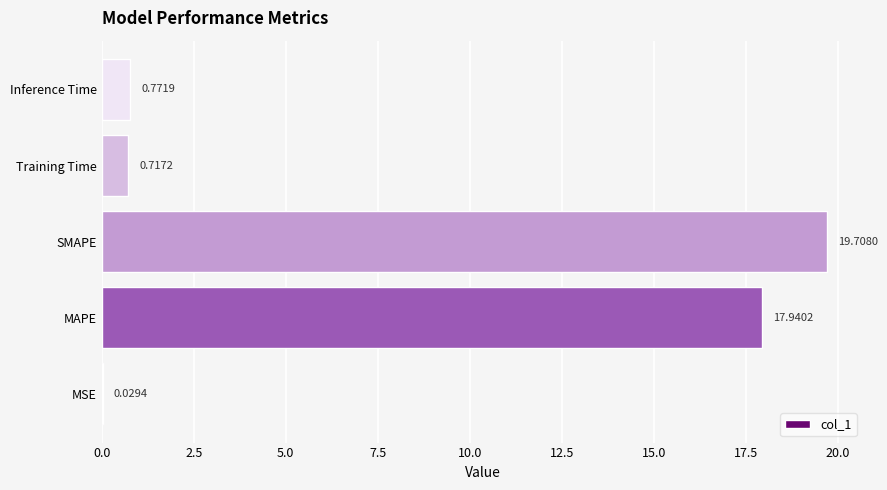

At which label is the value closest to 9?

Inference Time